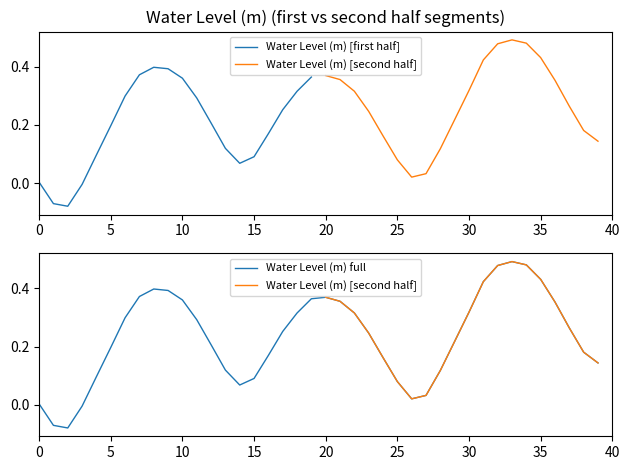

True or false: there are more than 2 points higher than both neighbors.

True